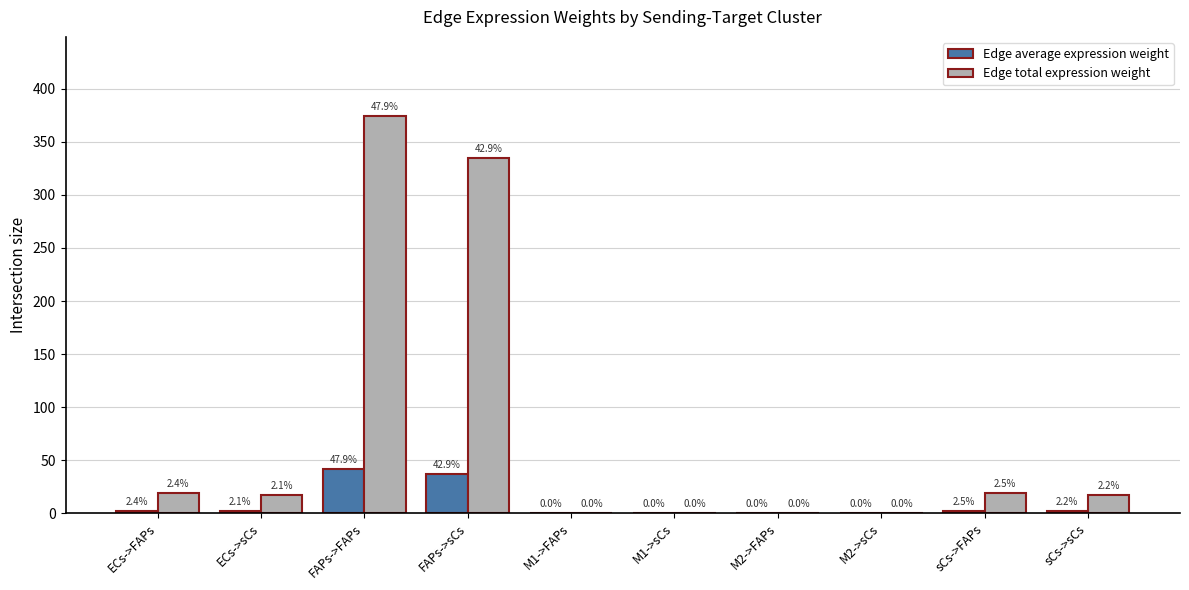

Which series has the largest total across all categories?

Edge total expression weight